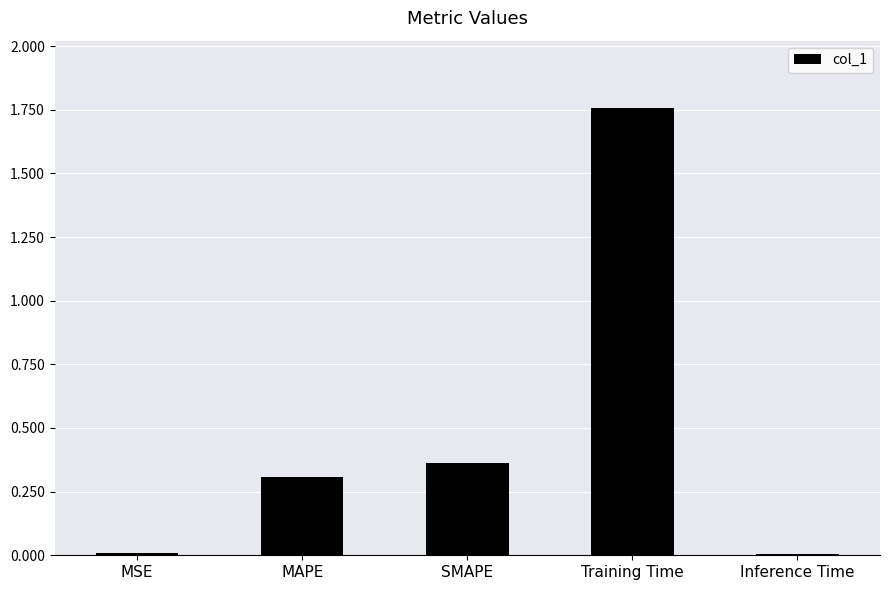

What is the average value?

0.5